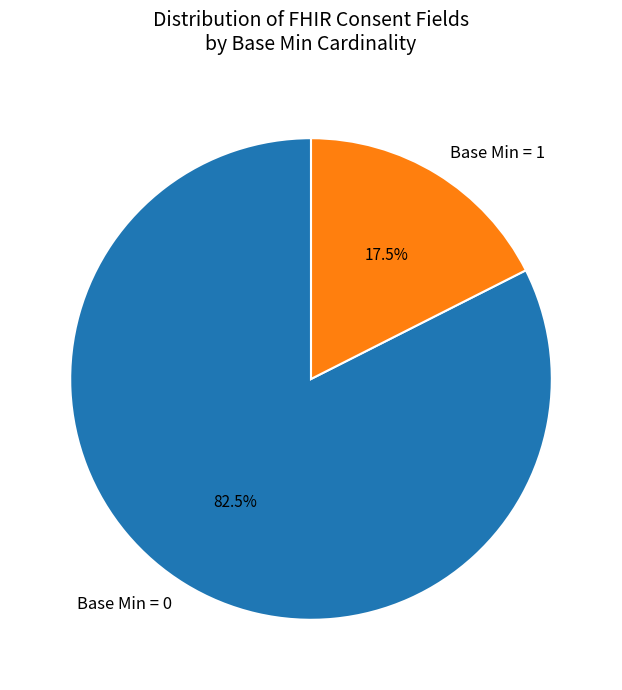

Which has a higher value, Base Min = 0 or Base Min = 1?

Base Min = 0